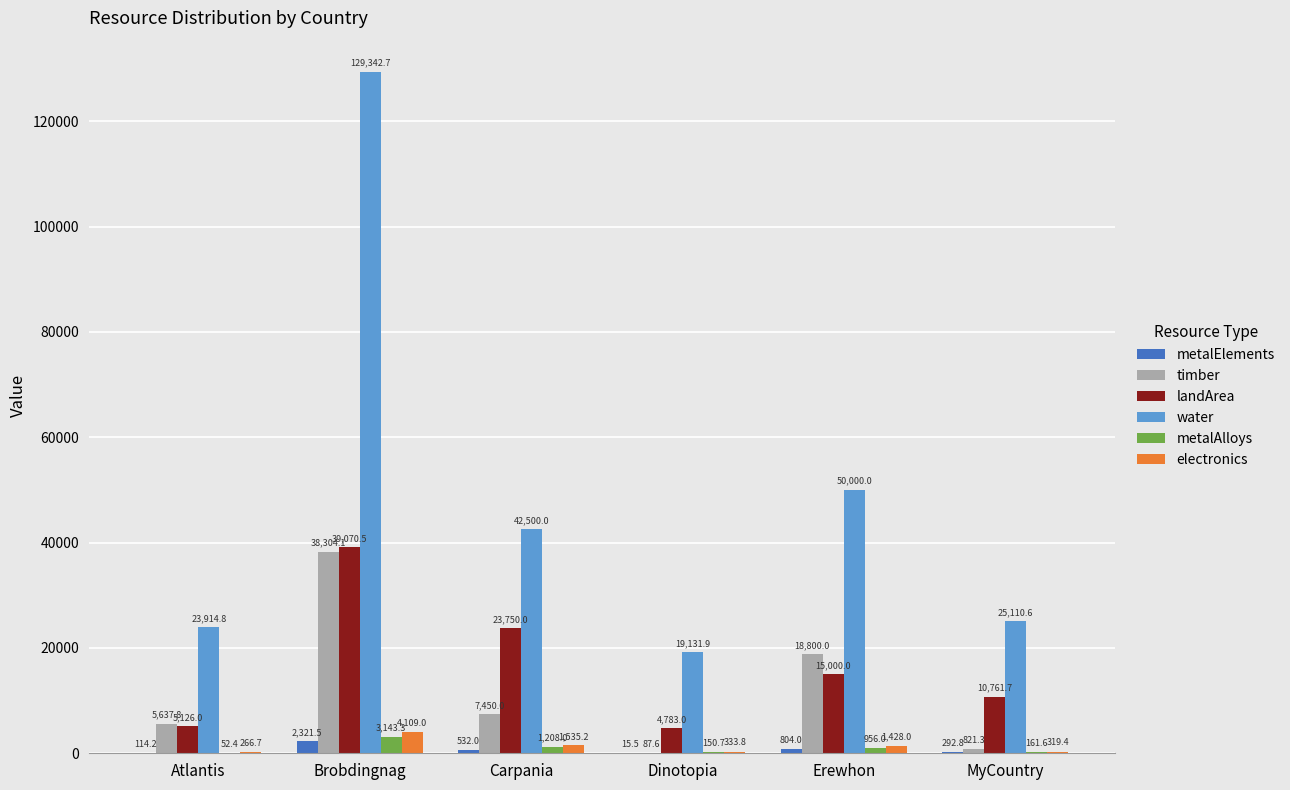

True or false: metalAlloys has a value of 150.7 at Dinotopia.

True